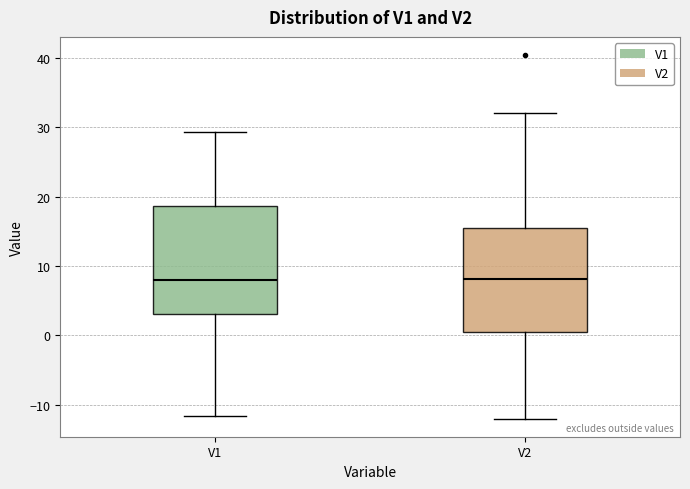

Reading left to right, transcribe this box plot: for each box, give where its median line is, the range the box spans, and where its two whiskers end, as read against the y-axis. The values are not printed on the chart, so give them approximately, as read against the axis.

V1: median 8, box 3 to 19, whiskers -12 to 29
V2: median 8, box 0 to 15, whiskers -12 to 32